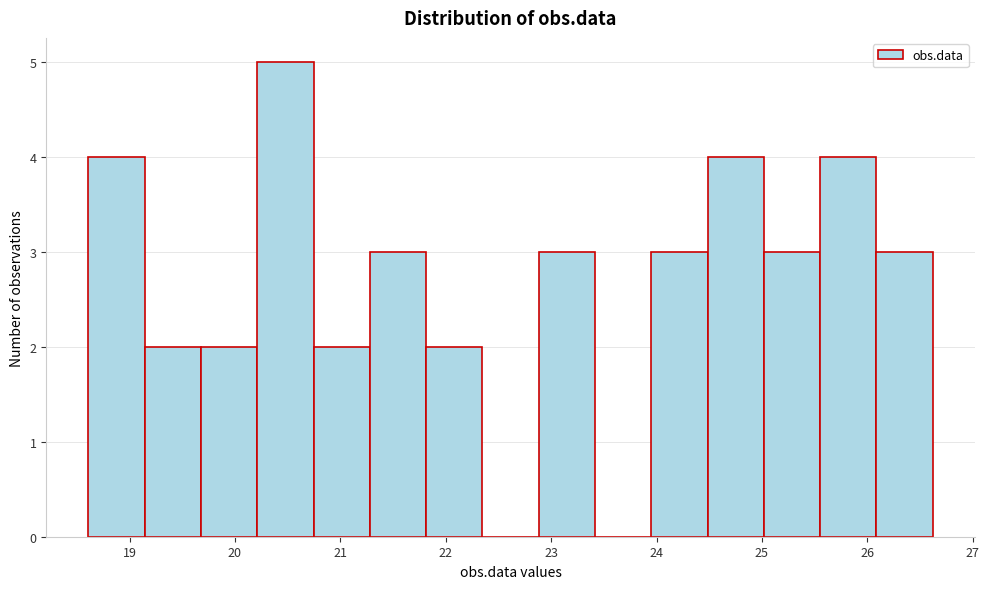

How tall is the bar that spans 21.8 to 22.3 on the x-axis? Neither the bar edges nor the heights are printed on the chart, so give them approximately, as read against the axes.

2